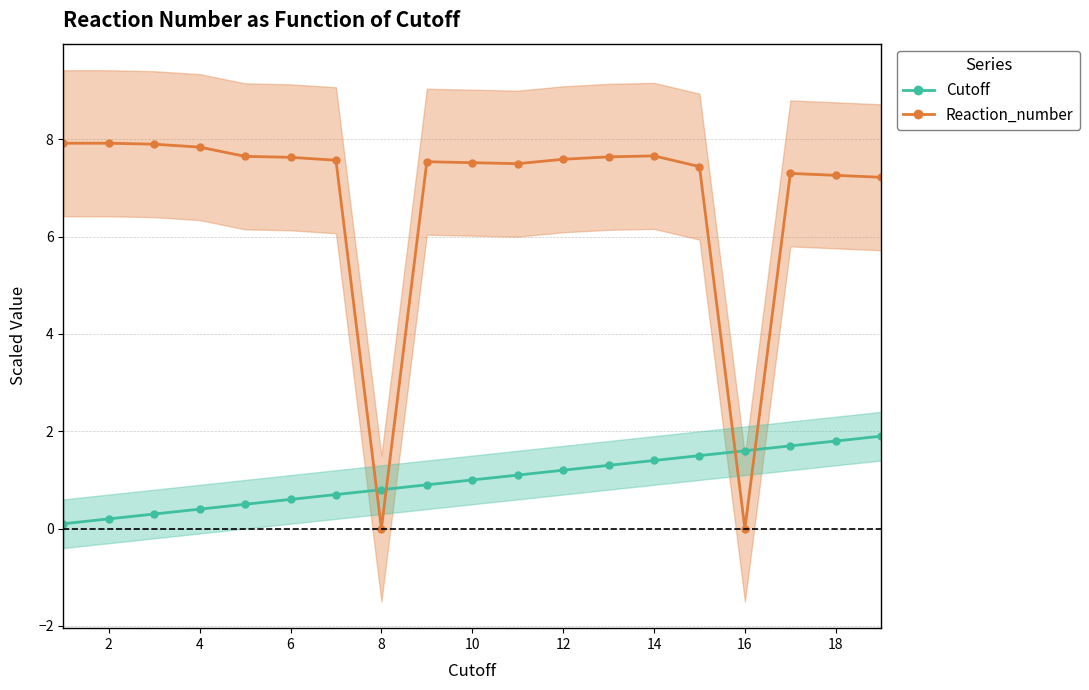

How many values in the Reaction_number series are below 7?

2